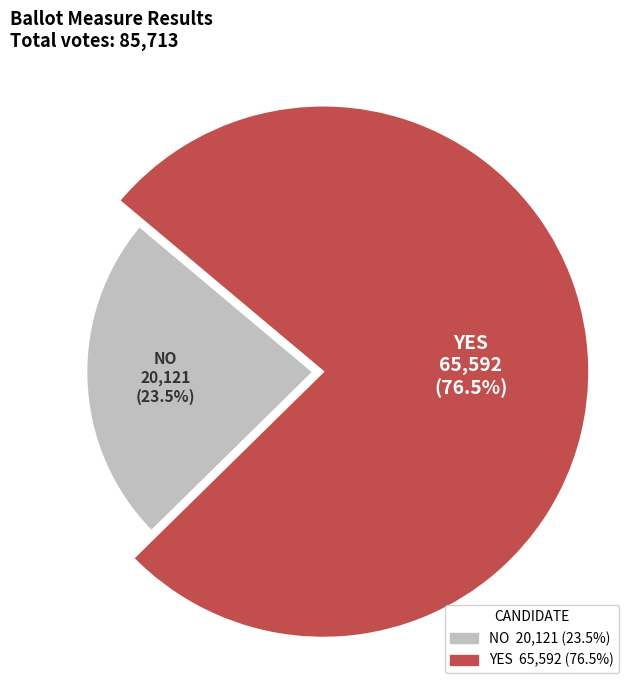

Is it true that no is 15% of the pie?

False